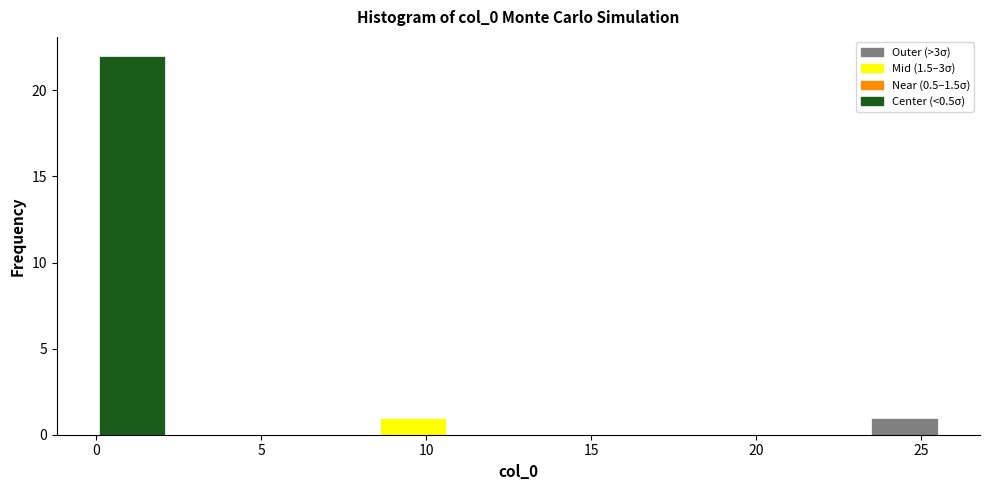

Over which range of the x-axis is the bar tallest?

0.0 to 2.0